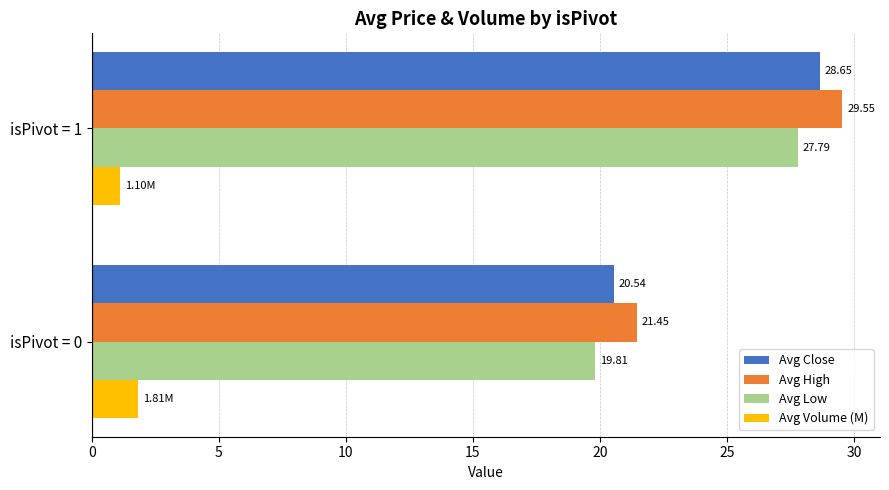

Count the Avg Volume (M) values in the range 1 to 2.

2